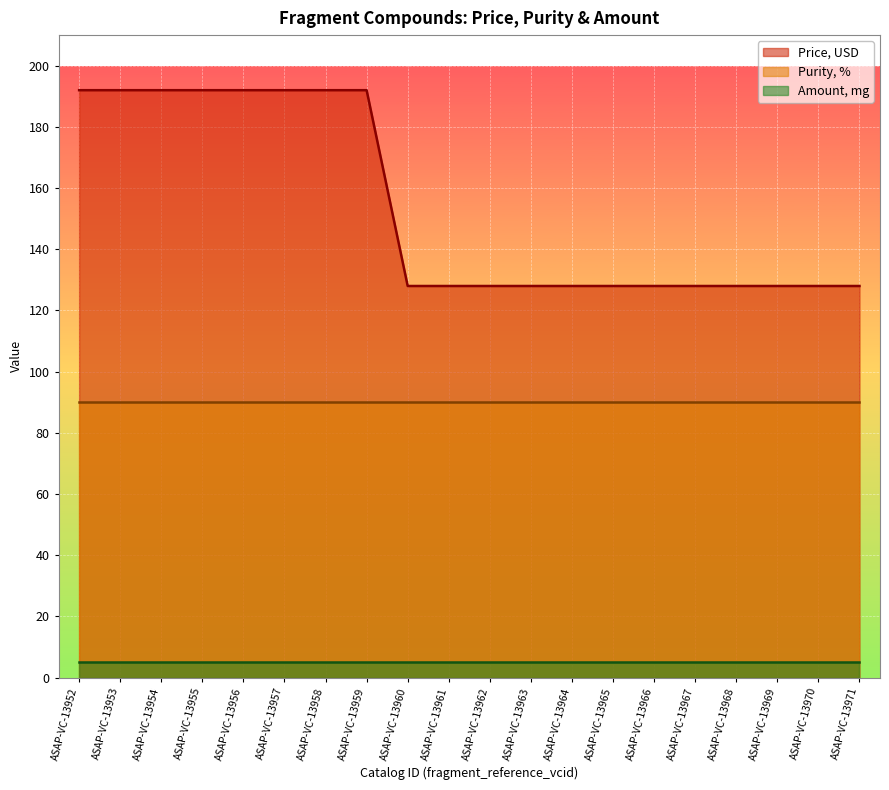

True or false: Purity, % and Amount, mg cross at least once.

False